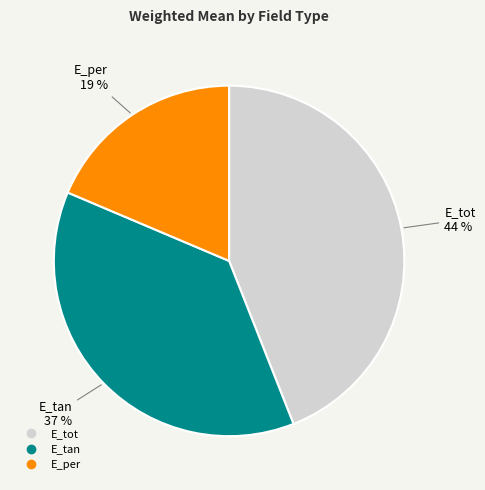

Is E_tan the majority of the pie?

No